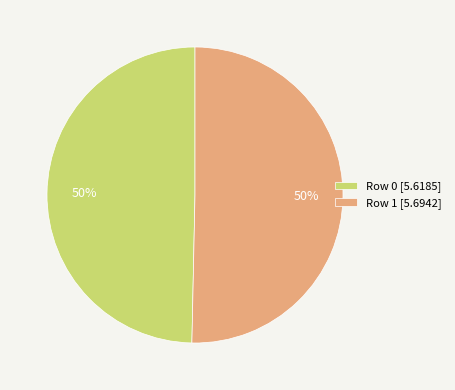

To the nearest percent, what portion does Row 0 [5.6185] represent?

50%